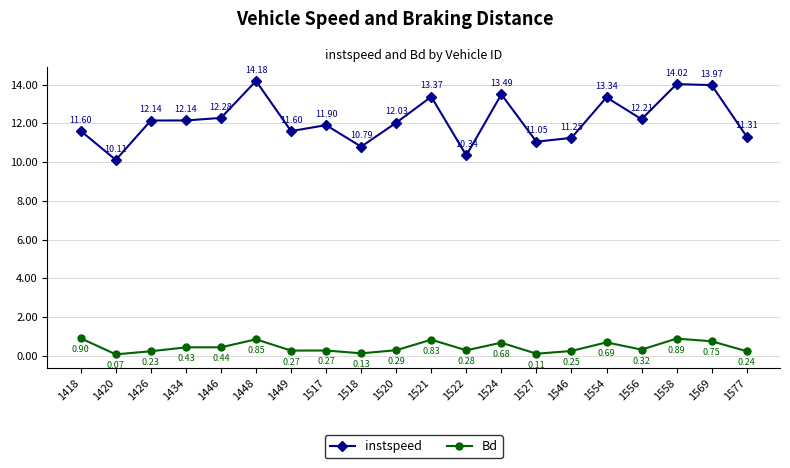

Where does the instspeed series first go above 12?

1426